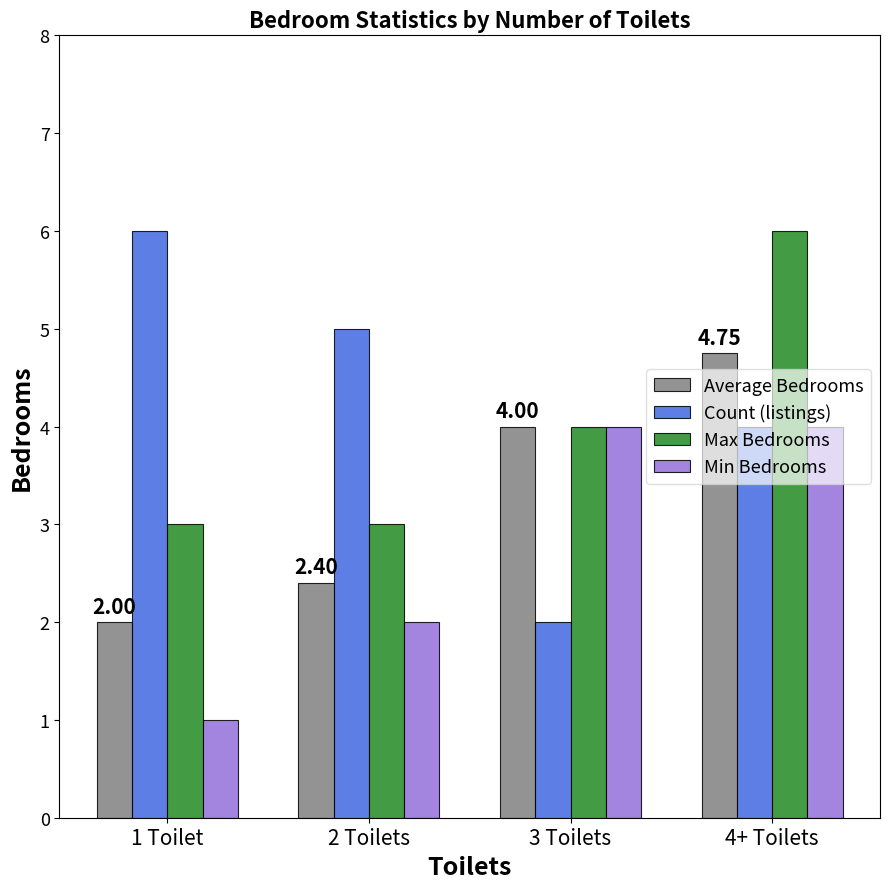

What is the spread (max minus min) of values at 1 Toilet?

5.0